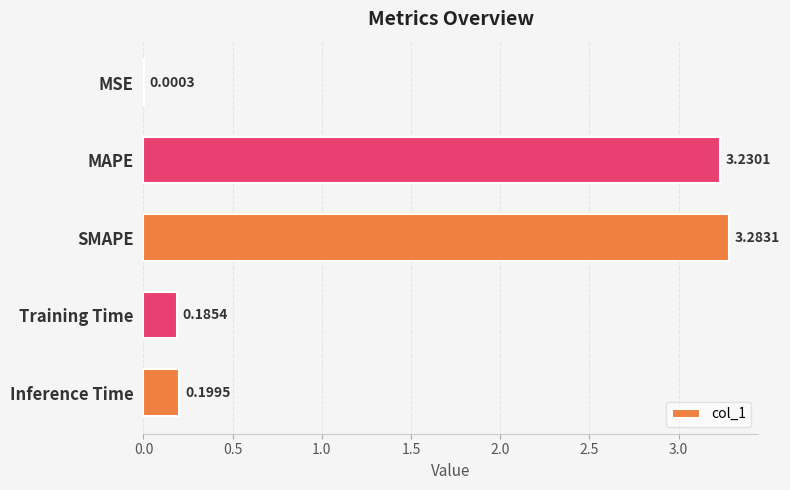

Which has a higher value, MSE or Inference Time?

Inference Time